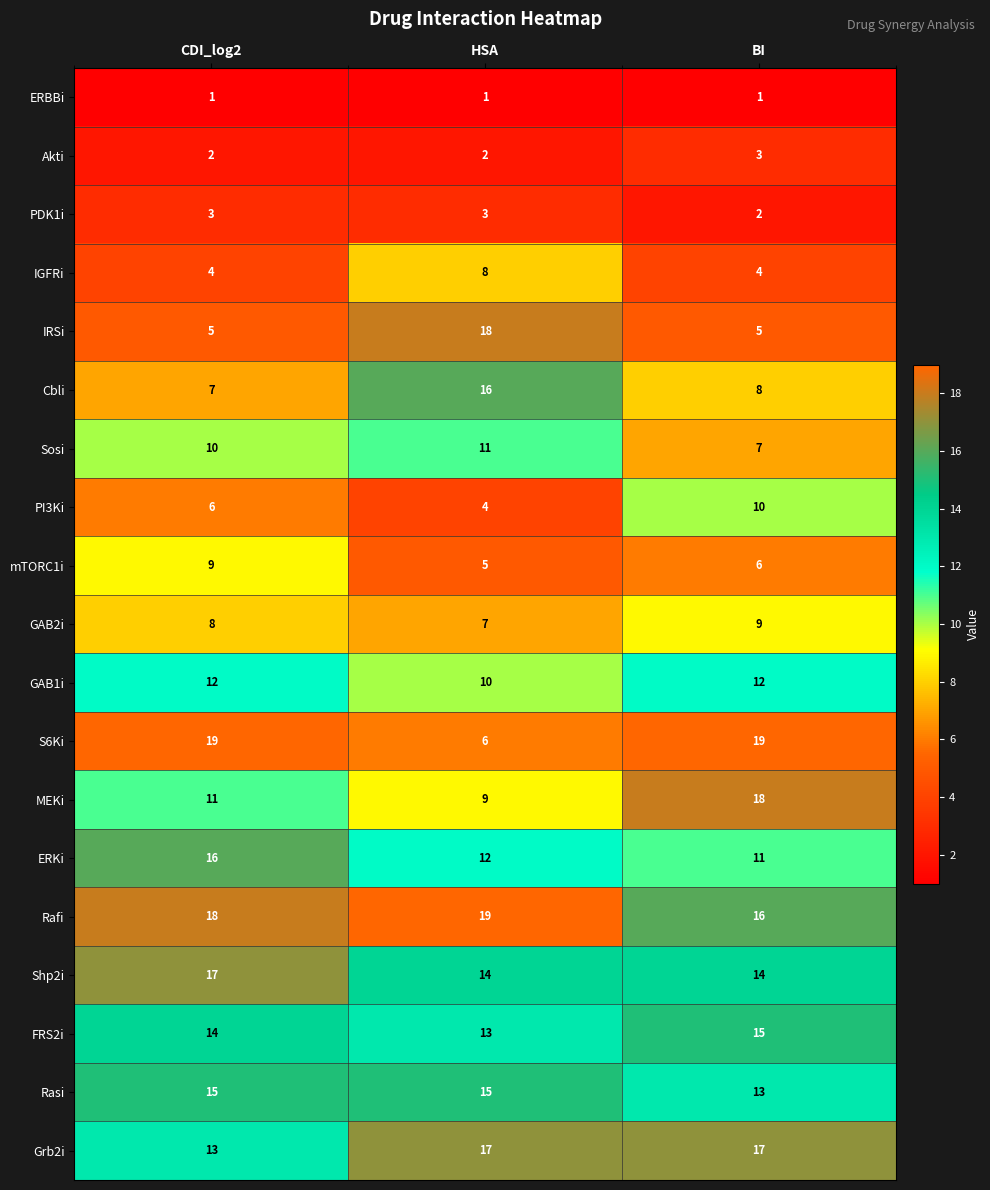

What is the total value across all series at CDI_log2?

190